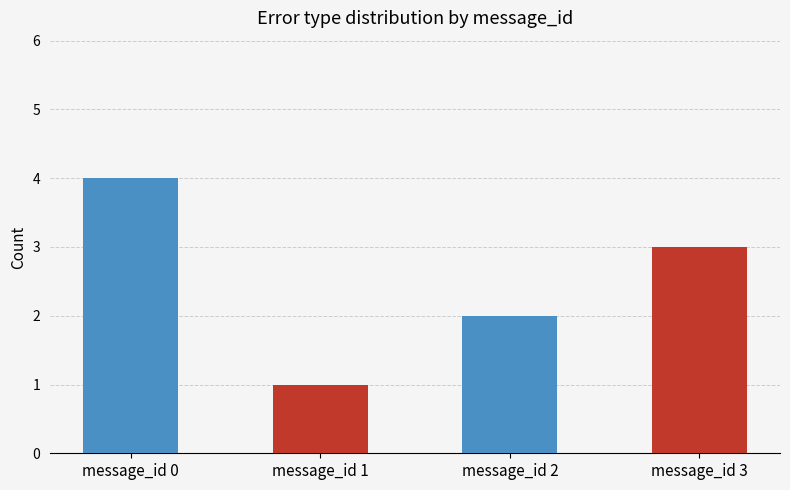

How many data points are less than 3?

2